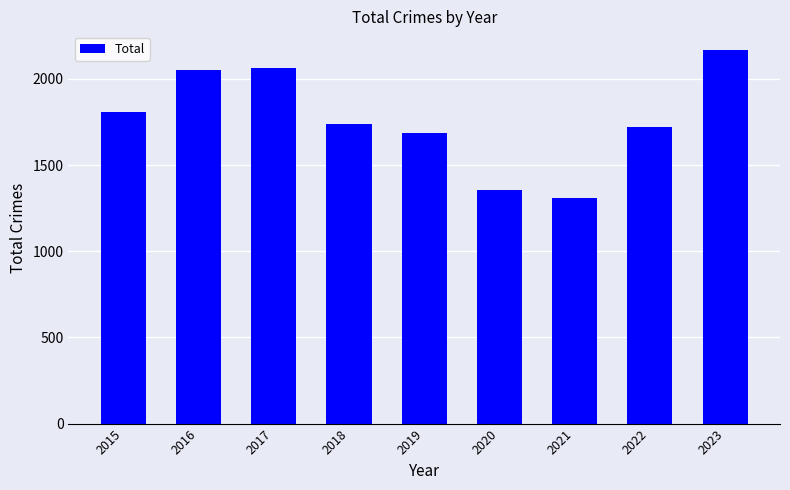

Count the number of categories in the chart.

9